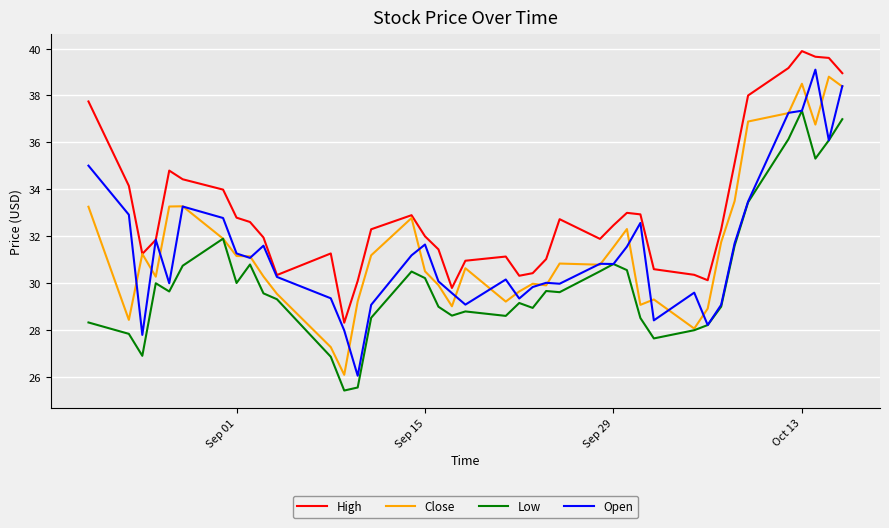

True or false: High and Low intersect in this chart.

False